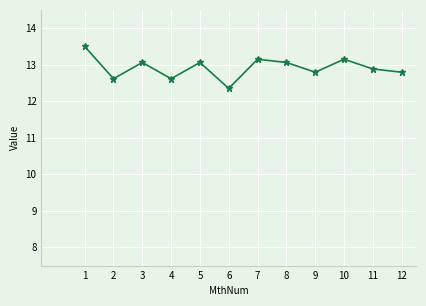

What is the value of the 7th point from the left?

13.1